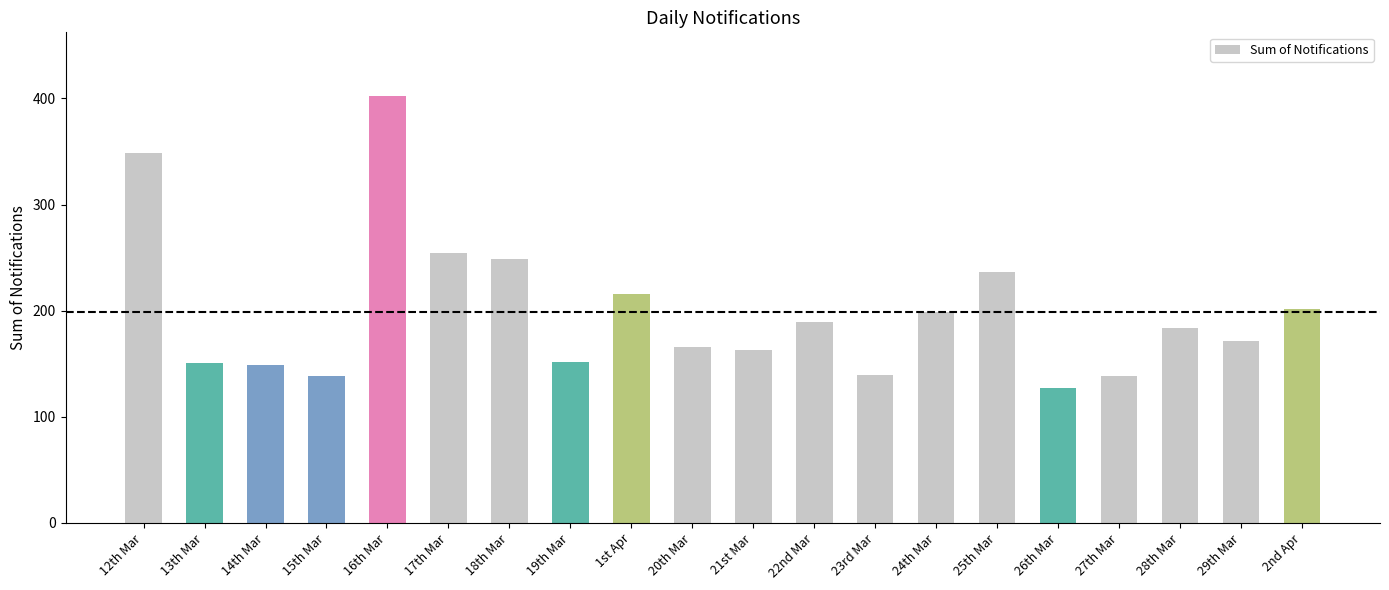

Between 21st Mar and 2nd Apr, which is larger?

2nd Apr